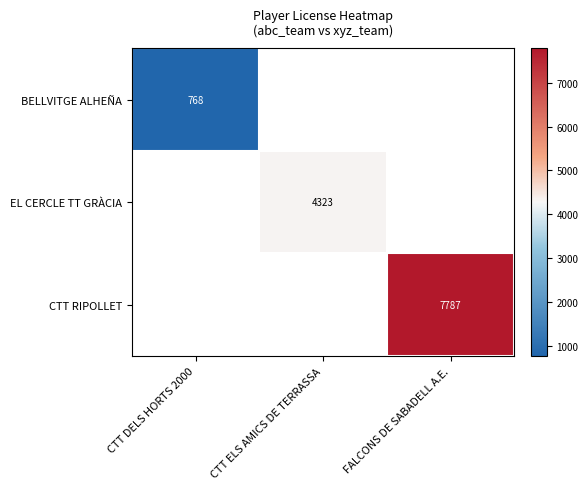

How many distinct data groups are displayed?

3